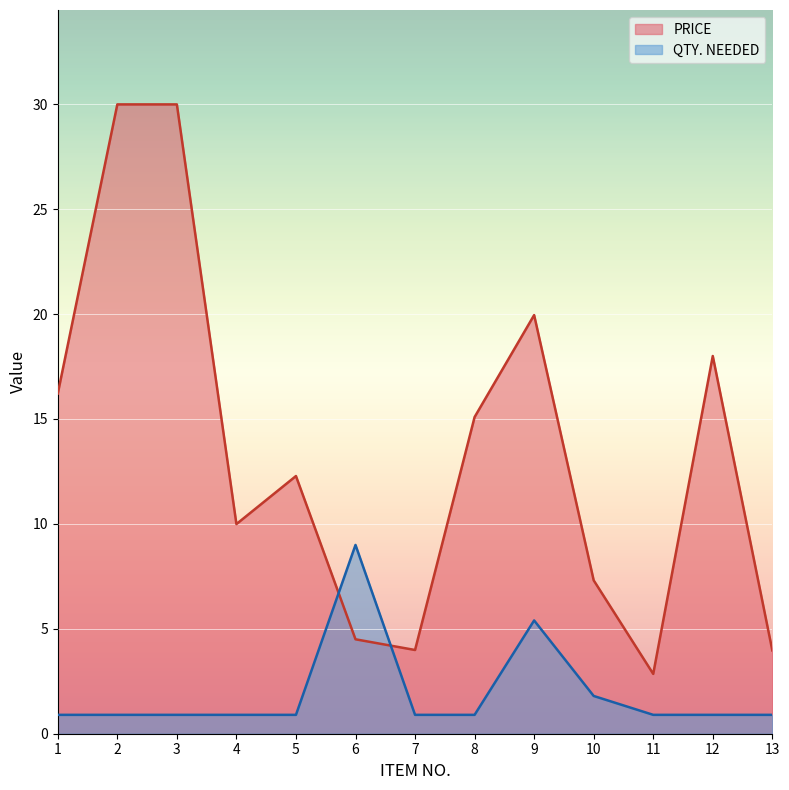

The value of QTY. NEEDED at 7 is 0.9. True or false?

True